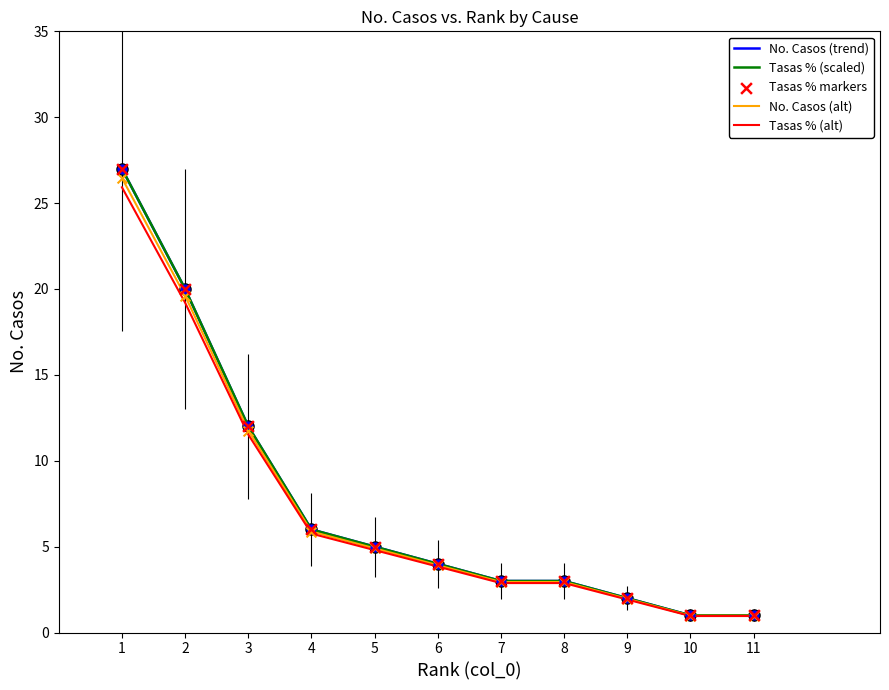

At which label is No. Casos (trend) closest to 14?

3